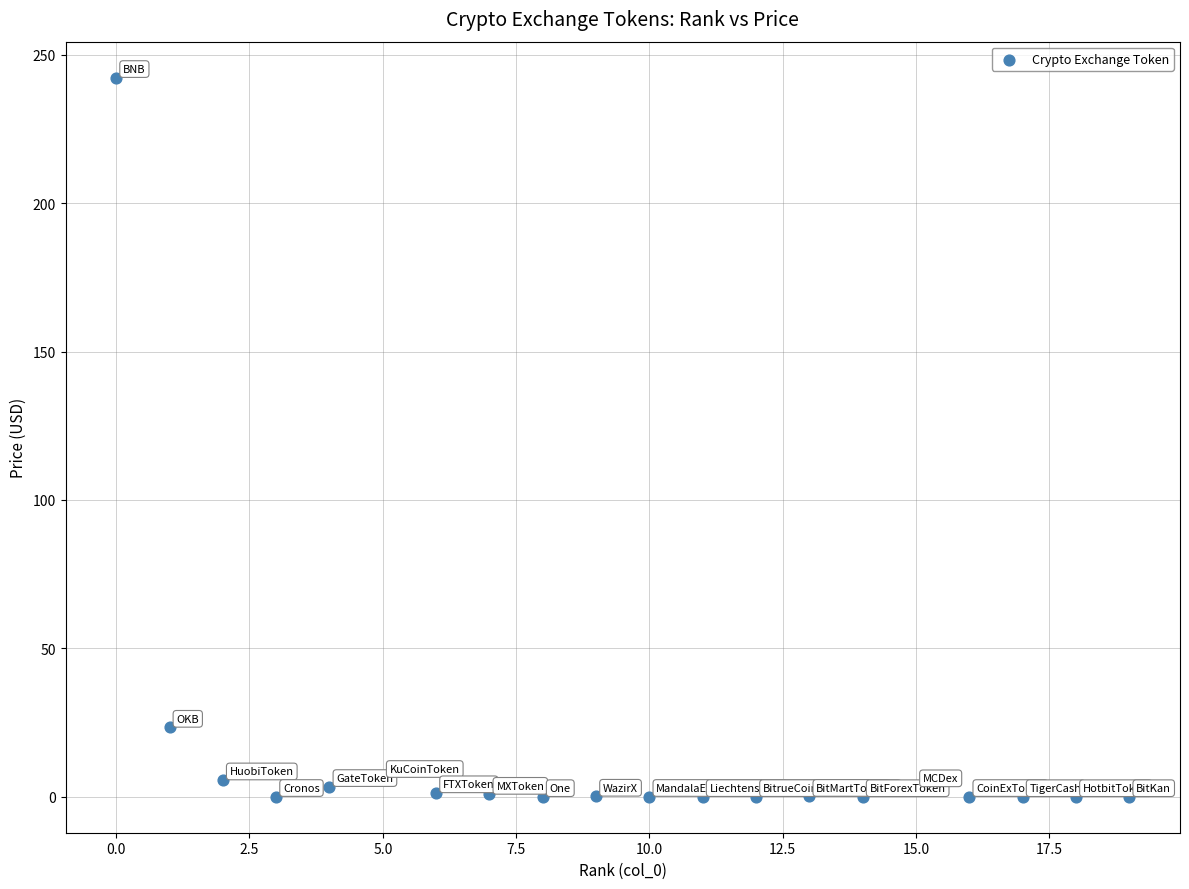

What Y value in the scatter plot is closest to 121?

23.4